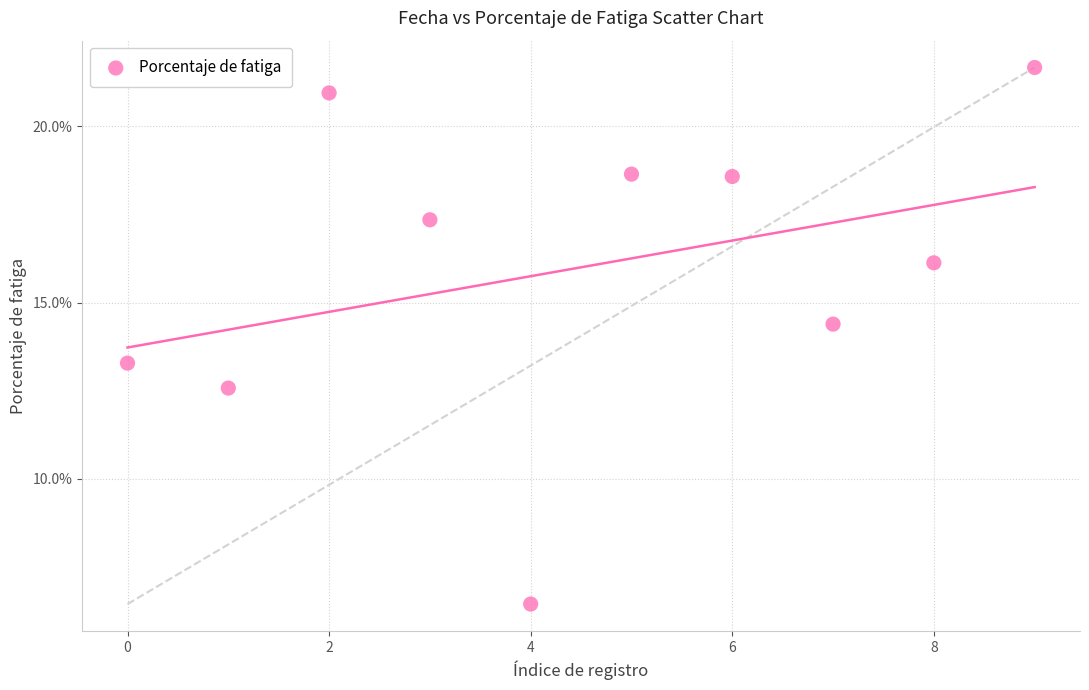

What is the average Y value?

16.0